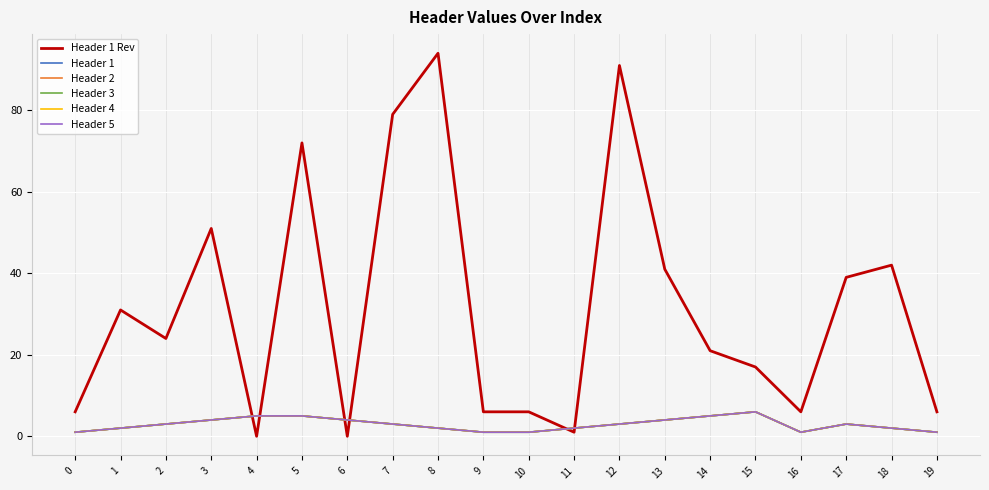

Reading left to right, what are all the values shown in this chart?

Header 1 Rev: 6	31	24	51	0	72	0	79	94	6	6	1	91	41	21	17	6	39	42	6
Header 1: 1	2	3	4	5	5	4	3	2	1	1	2	3	4	5	6	1	3	2	1
Header 2: 1	2	3	4	5	5	4	3	2	1	1	2	3	4	5	6	1	3	2	1
Header 3: 1	2	3	4	5	5	4	3	2	1	1	2	3	4	5	6	1	3	2	1
Header 4: 1	2	3	4	5	5	4	3	2	1	1	2	3	4	5	6	1	3	2	1
Header 5: 1	2	3	4	5	5	4	3	2	1	1	2	3	4	5	6	1	3	2	1